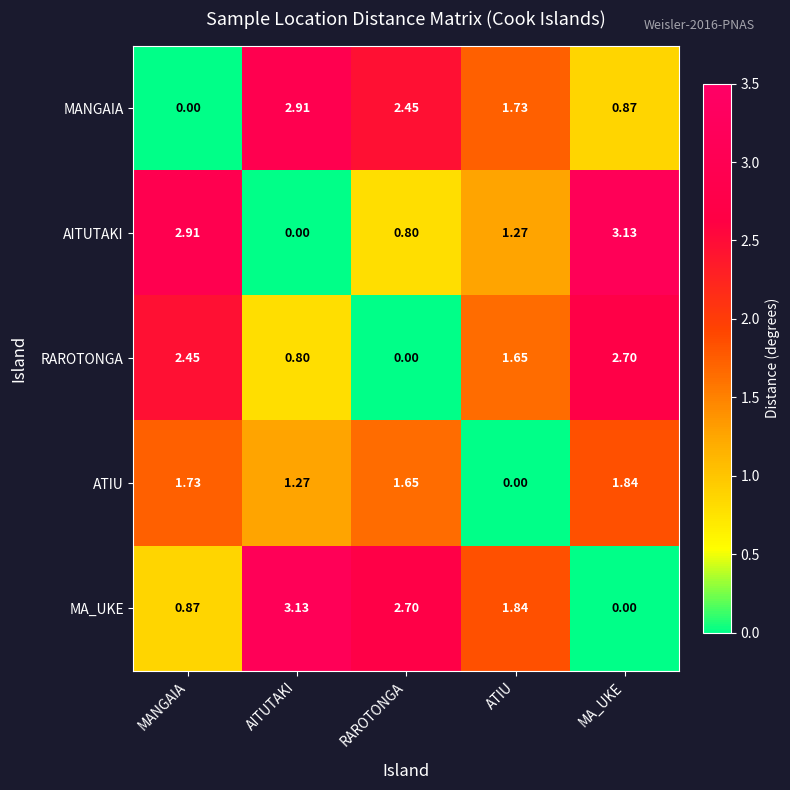

Which category has the lowest value in the RAROTONGA series?

RAROTONGA